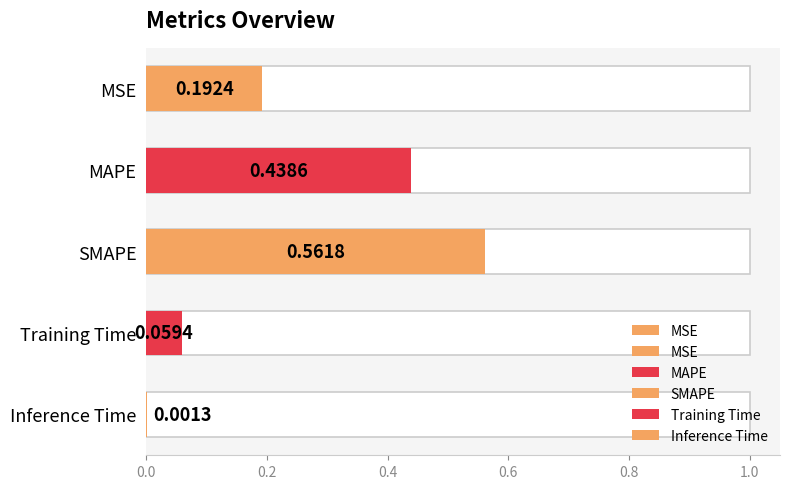

What is the difference between the values at SMAPE and Training Time?

0.5